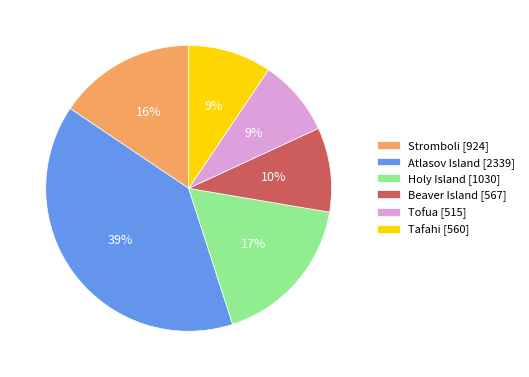

Does Tafahi account for over 50% of the chart?

No